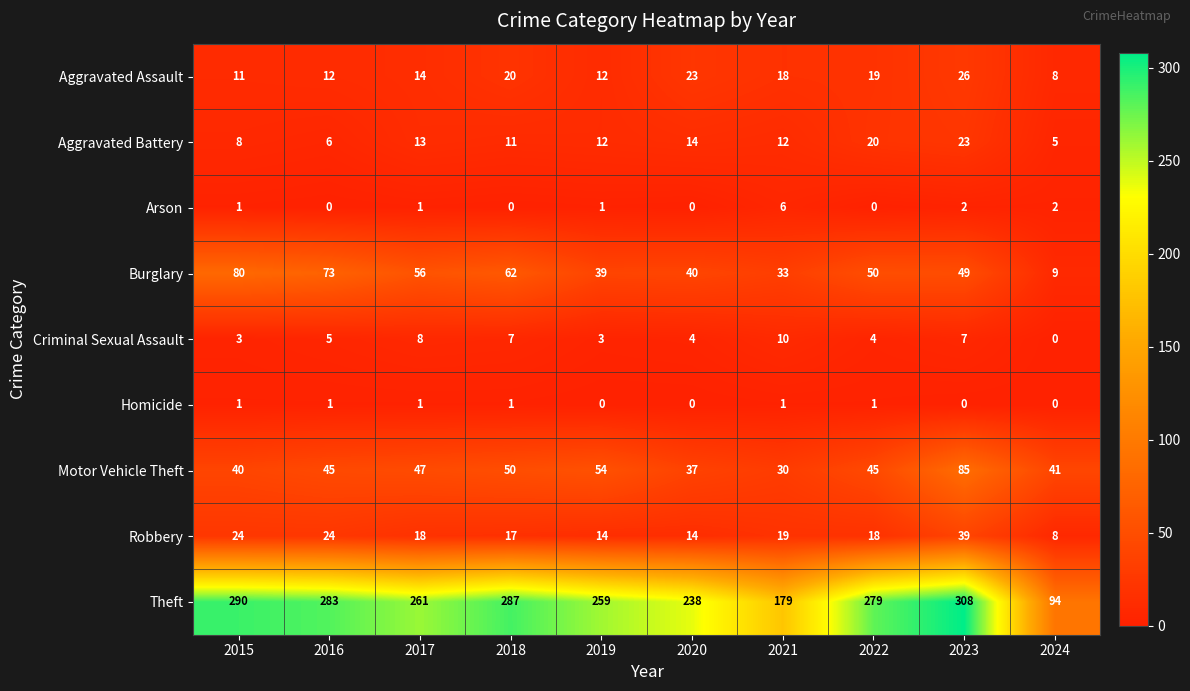

At which label does Aggravated Battery first exceed 12?

2017